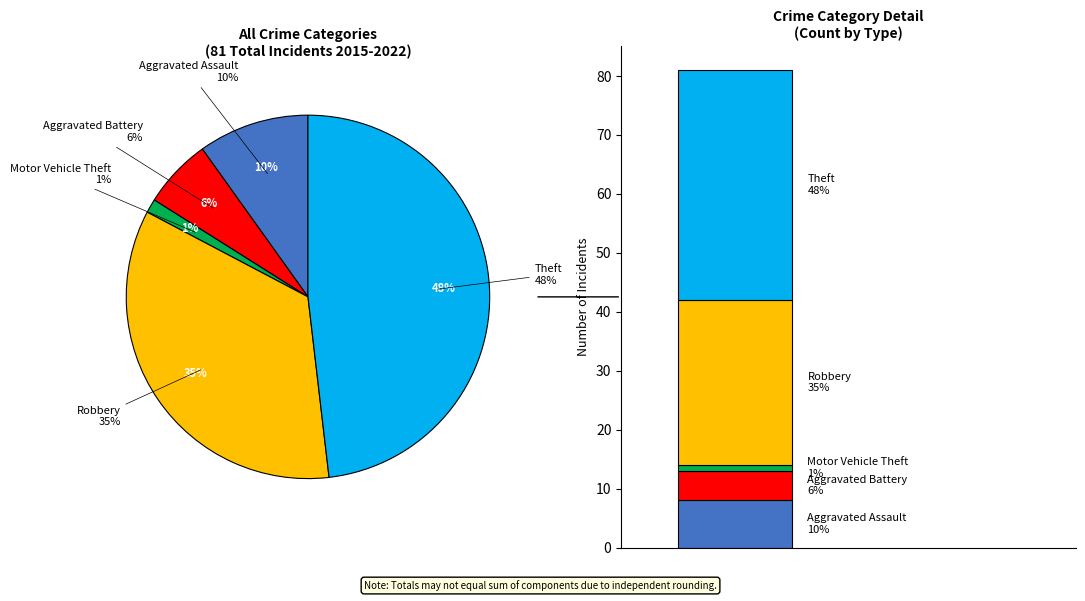

To the nearest percent, what is the difference between the Robbery and Aggravated Assault slice percentages?

25%